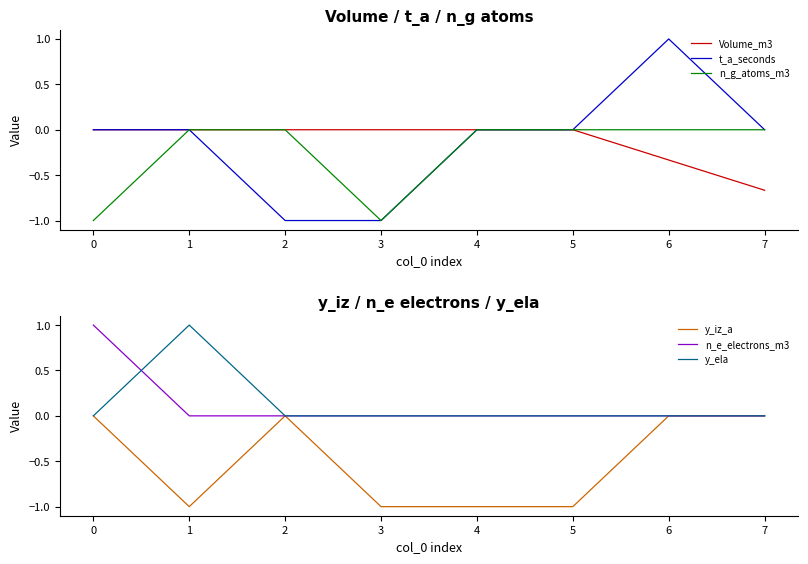

Count the number of data series in this chart.

6